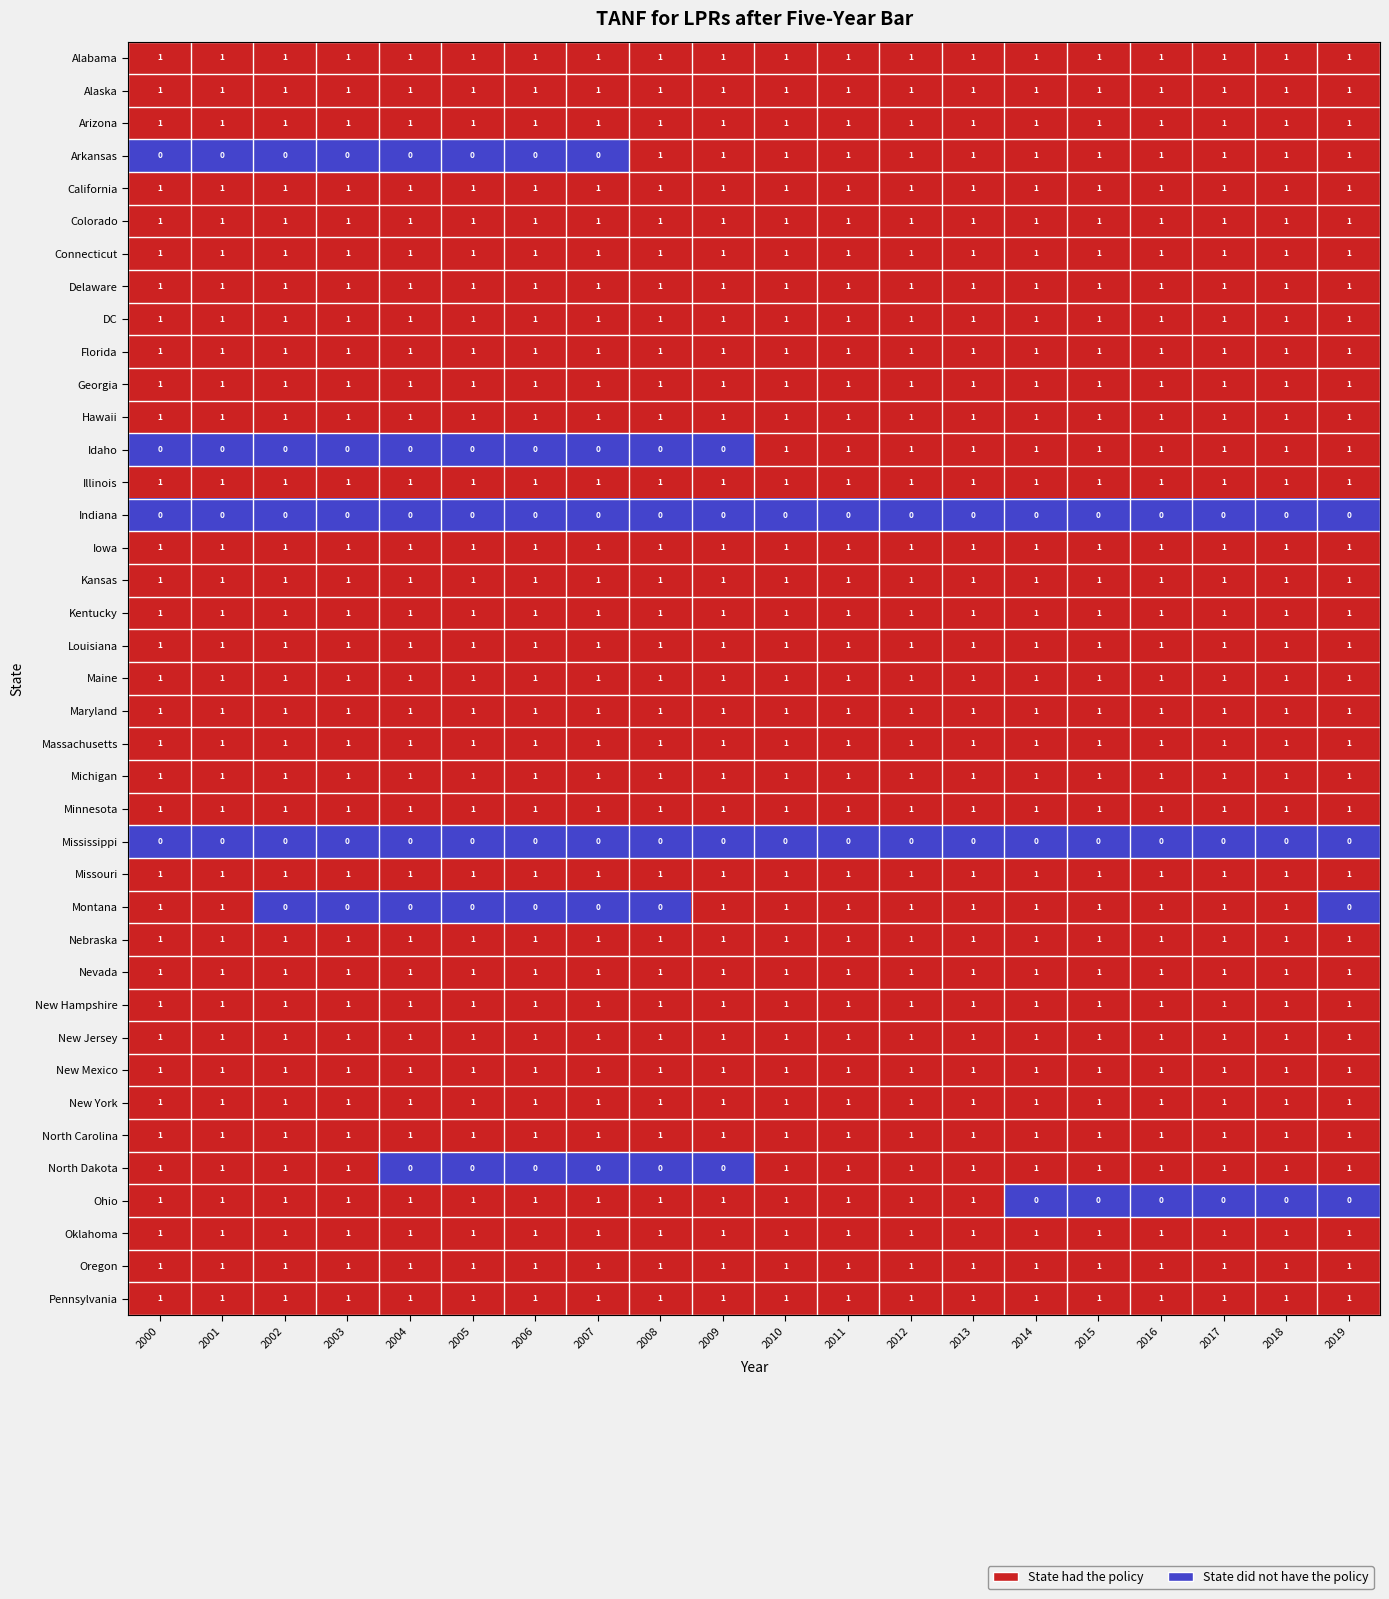

The value of New York at 2007 is 1. True or false?

True